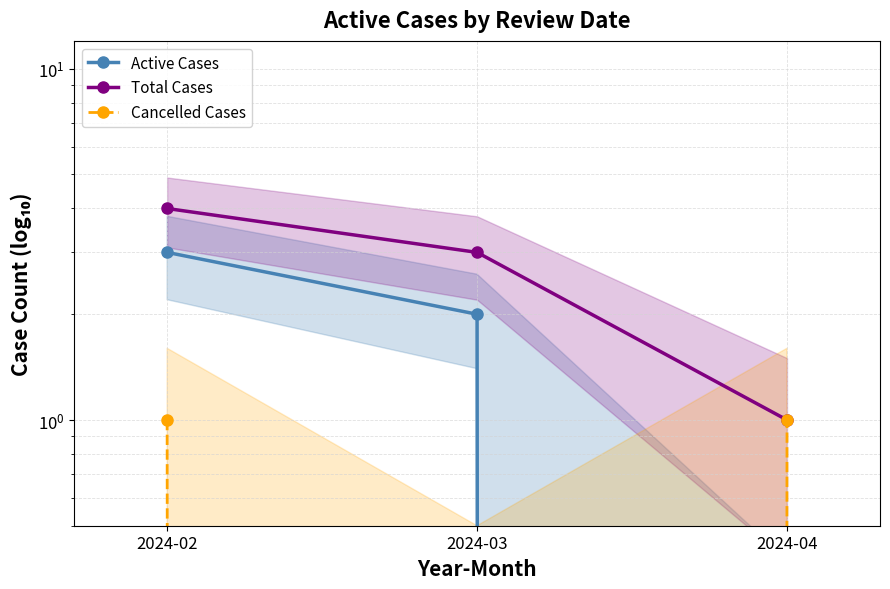

Reading right to left, extract all data points from this chart.

Active Cases: 0	2	3
Total Cases: 1	3	4
Cancelled Cases: 1	0	1